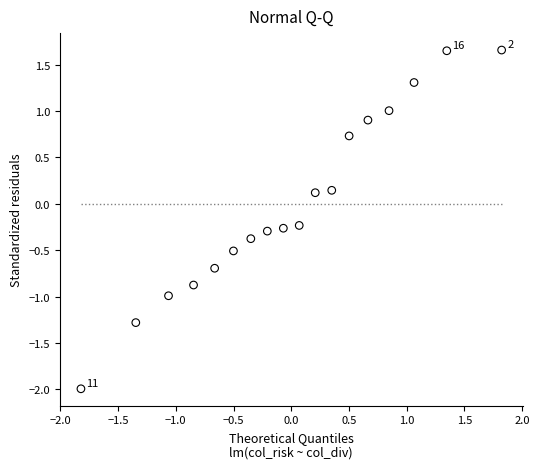

What is the range of Y values (max minus min)?

3.6